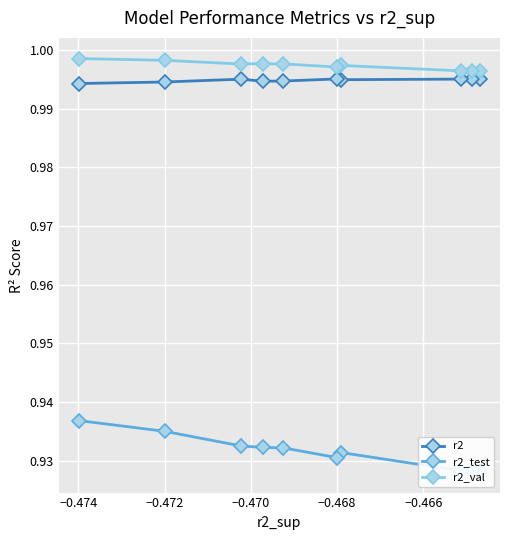

How many r2 values are between 0 and 1?

10